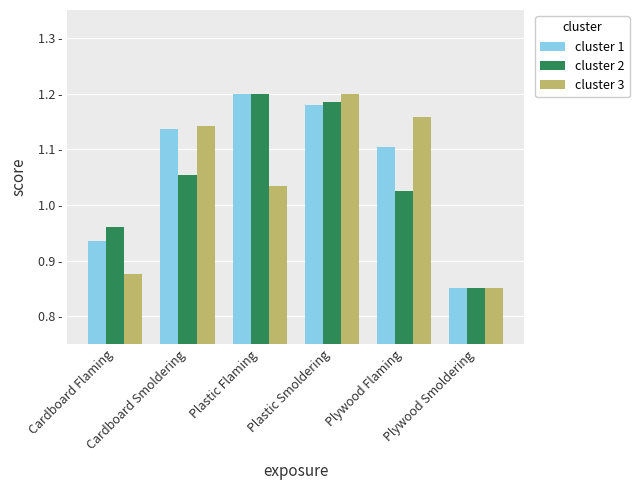

Reading left to right, extract all data points from this chart.

cluster 1: Cardboard Flaming=0.9	Cardboard Smoldering=1.1	Plastic Flaming=1.2	Plastic Smoldering=1.2	Plywood Flaming=1.1	Plywood Smoldering=0.8
cluster 2: Cardboard Flaming=1.0	Cardboard Smoldering=1.1	Plastic Flaming=1.2	Plastic Smoldering=1.2	Plywood Flaming=1.0	Plywood Smoldering=0.8
cluster 3: Cardboard Flaming=0.9	Cardboard Smoldering=1.1	Plastic Flaming=1.0	Plastic Smoldering=1.2	Plywood Flaming=1.2	Plywood Smoldering=0.8